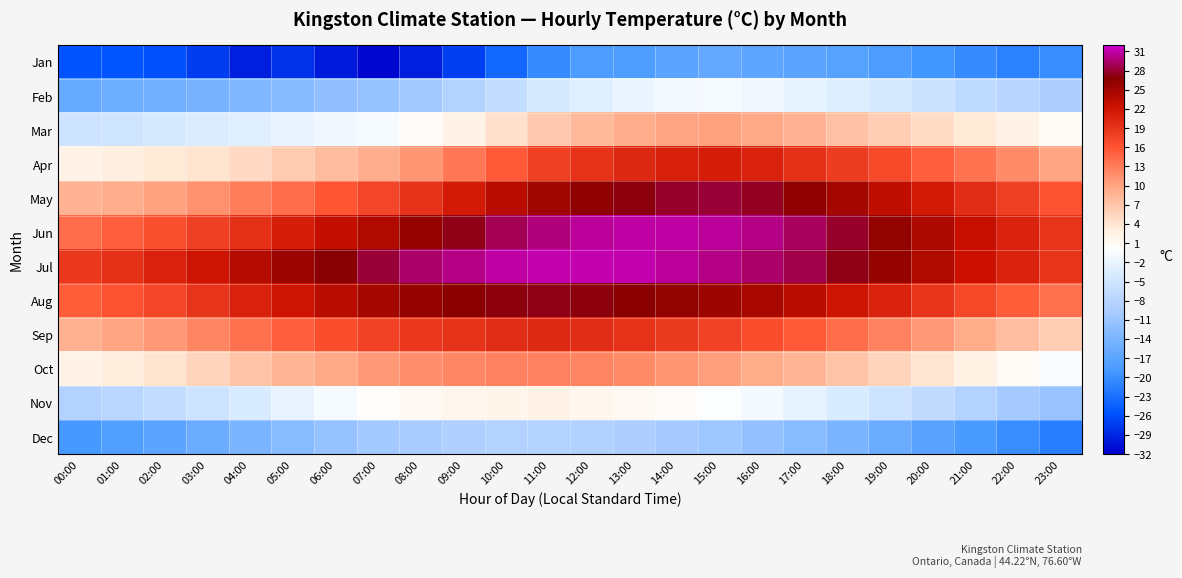

How many series are shown in this chart?

12